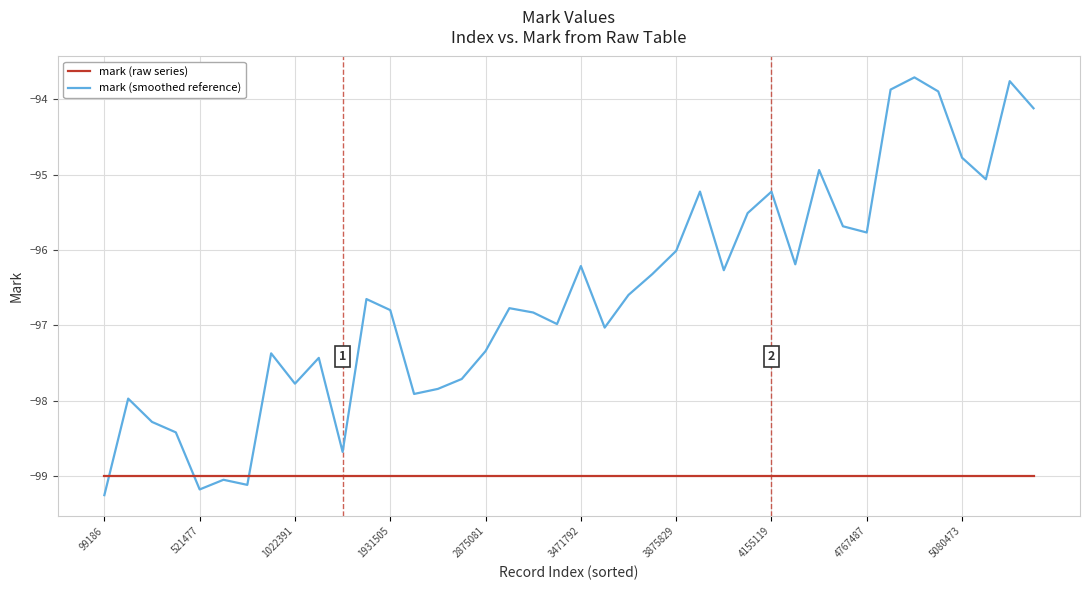

Which series has the widest spread of values?

mark (smoothed reference)